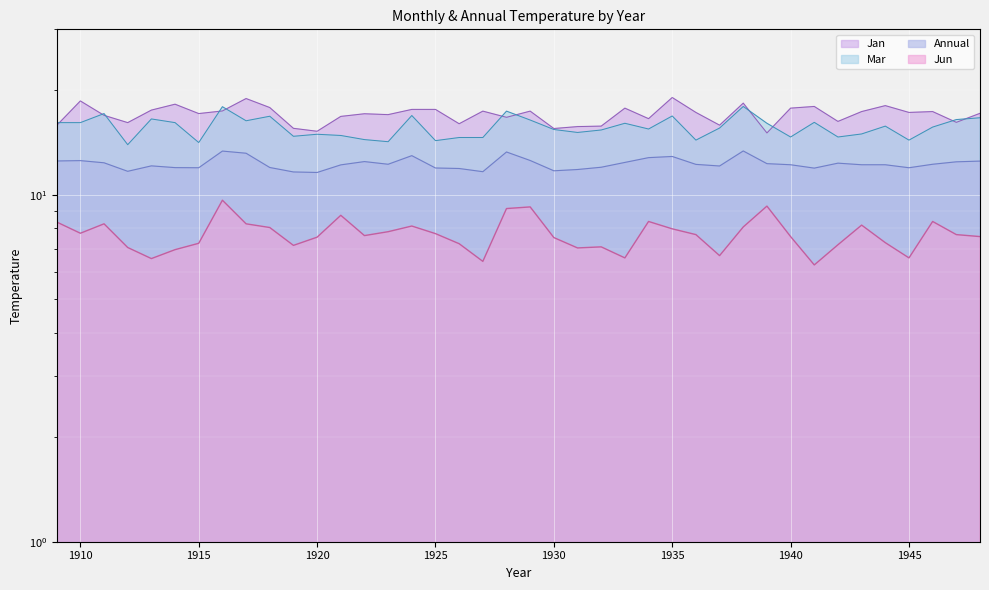

List the labels in order of Annual value, smallest first.

1920, 1919, 1927, 1912, 1930, 1931, 1926, 1941, 1925, 1915, 1945, 1914, 1918, 1932, 1937, 1913, 1921, 1940, 1943, 1944, 1936, 1923, 1946, 1939, 1942, 1911, 1933, 1947, 1922, 1948, 1909, 1910, 1929, 1934, 1935, 1924, 1917, 1928, 1916, 1938